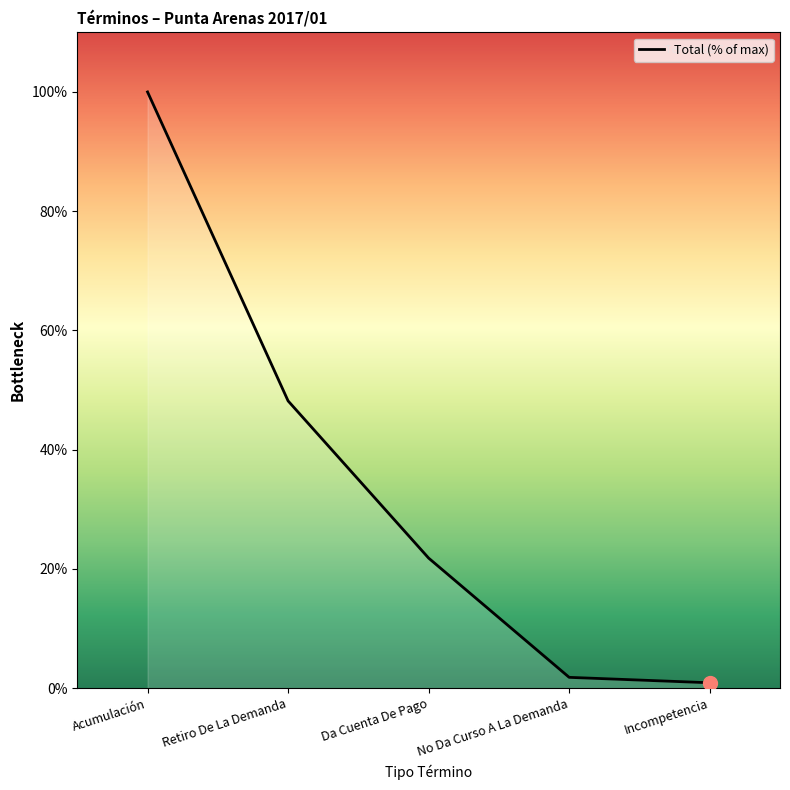

At which label is the value closest to 50?

Retiro De La Demanda